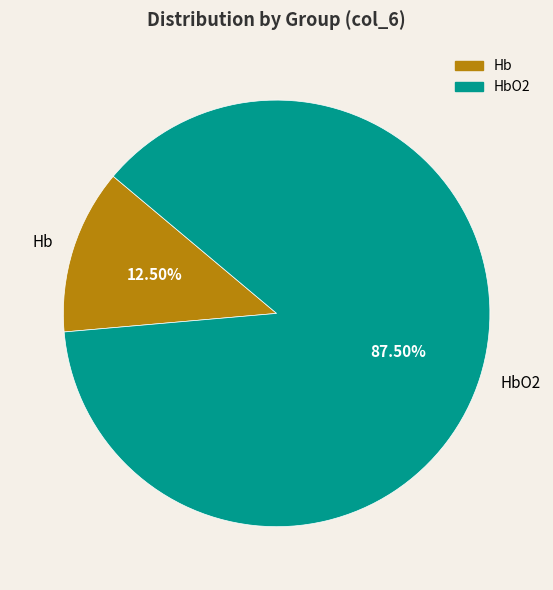

Count the number of slices in the pie.

2